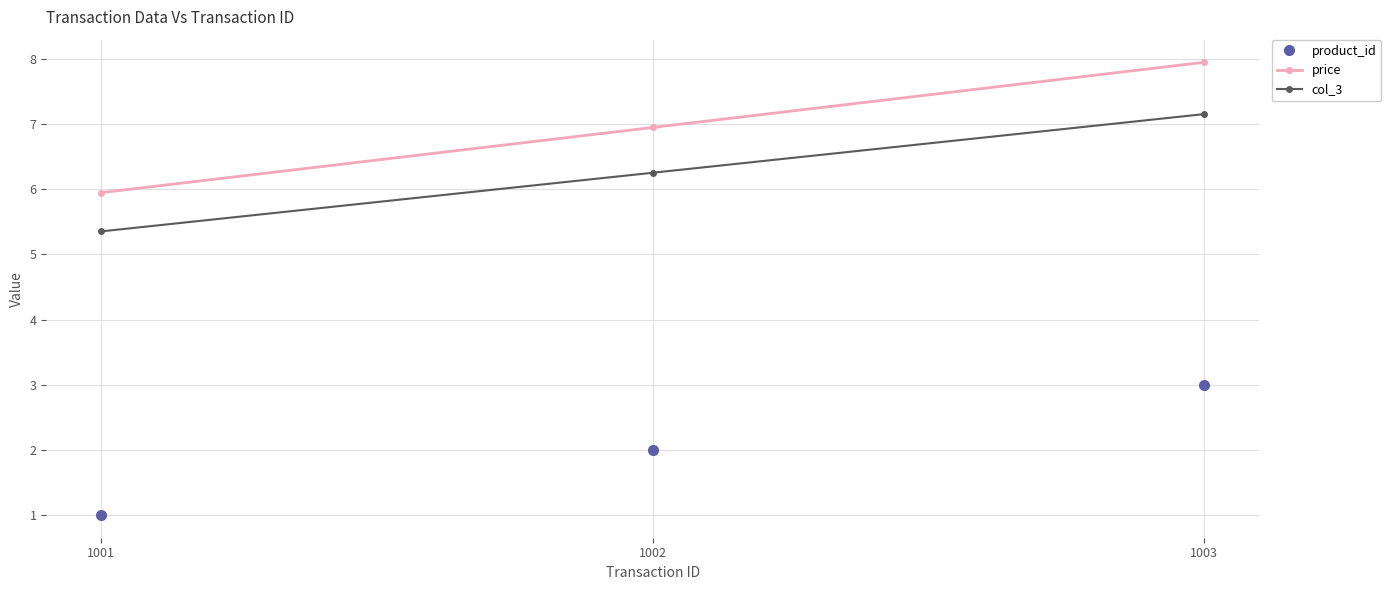

What is the sum of all col_3 values?

18.8